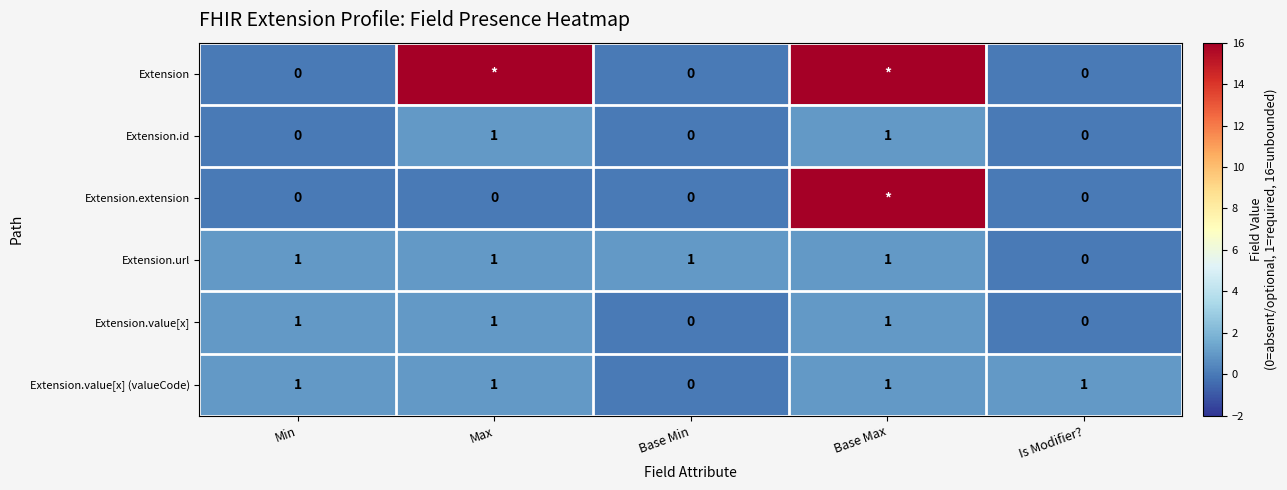

At how many categories does at least one series exceed 12?

2